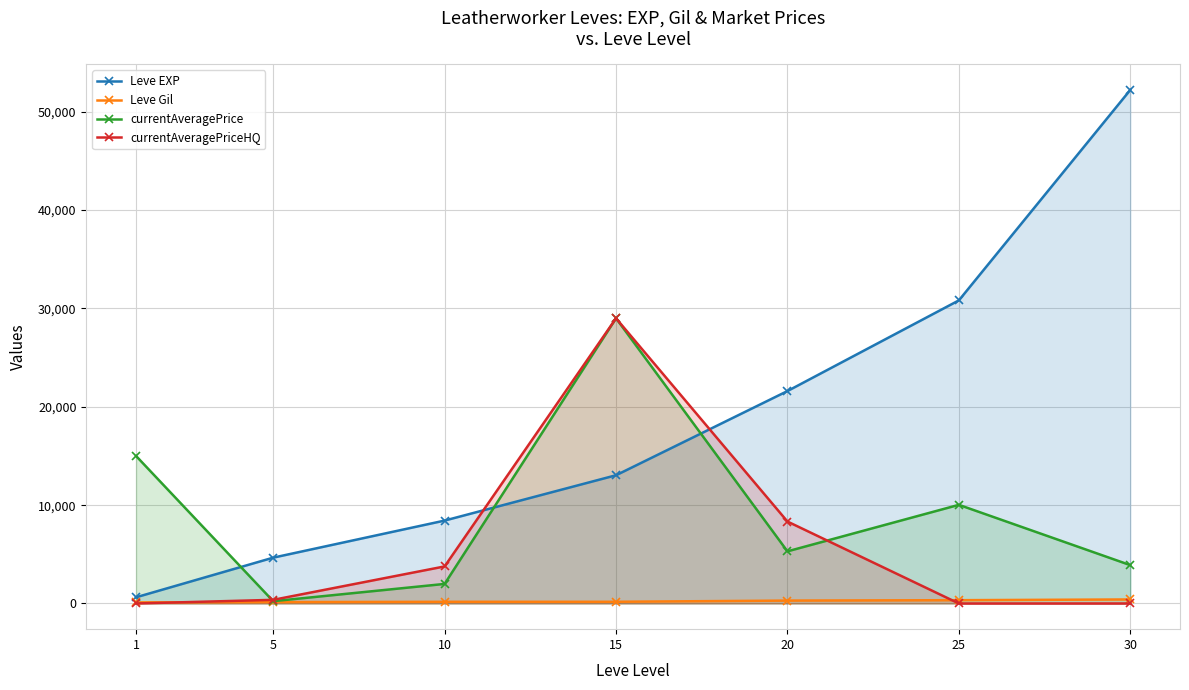

Reading left to right, what are all the values shown in this chart?

Leve EXP: 1=630.0	5=4660.0	10=8430.0	15=13040.0	20=21600.0	25=30820.0	30=52220.0
Leve Gil: 1=112.0	5=140.0	10=172.0	15=174.0	20=295.0	25=336.0	30=410.0
currentAveragePrice: 1=15000.0	5=234.5	10=1989.2	15=28999.0	20=5301.8	25=10031.0	30=3900.0
currentAveragePriceHQ: 1=0.0	5=370.0	10=3768.5	15=28999.0	20=8333.3	25=0.0	30=0.0